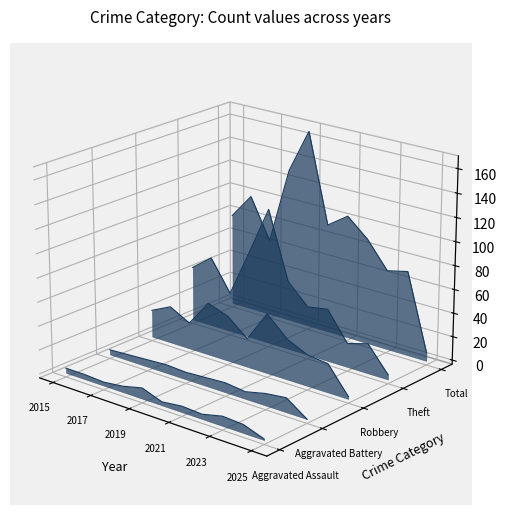

What is the label of the 3rd point from the left?

2019